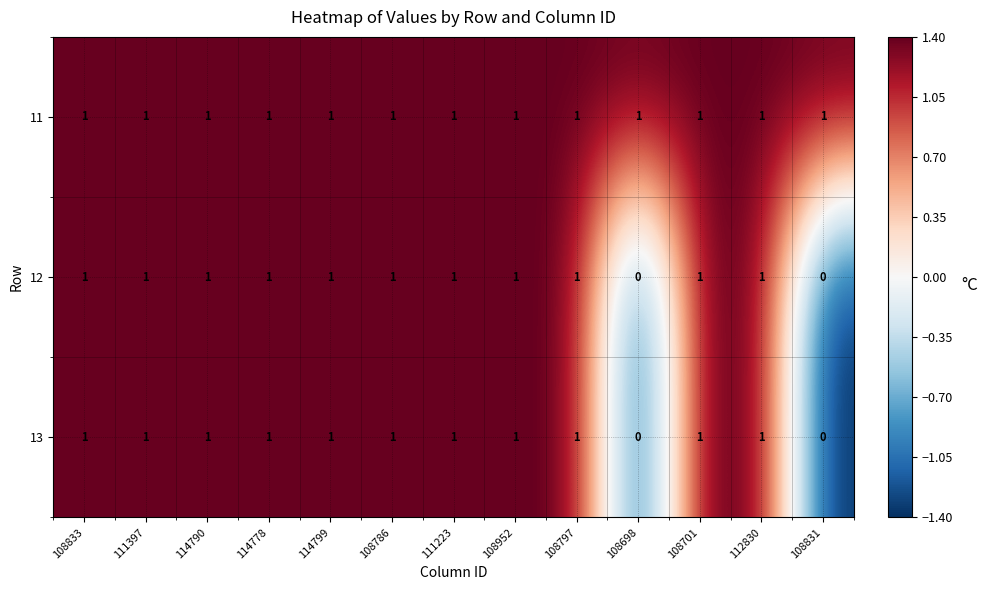

The 12 series shows 1 at 114799. True or false?

True